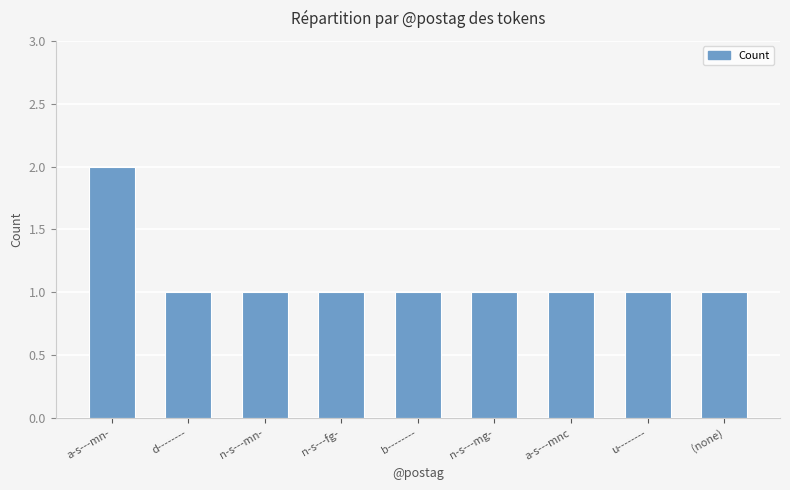

What is the average value?

1